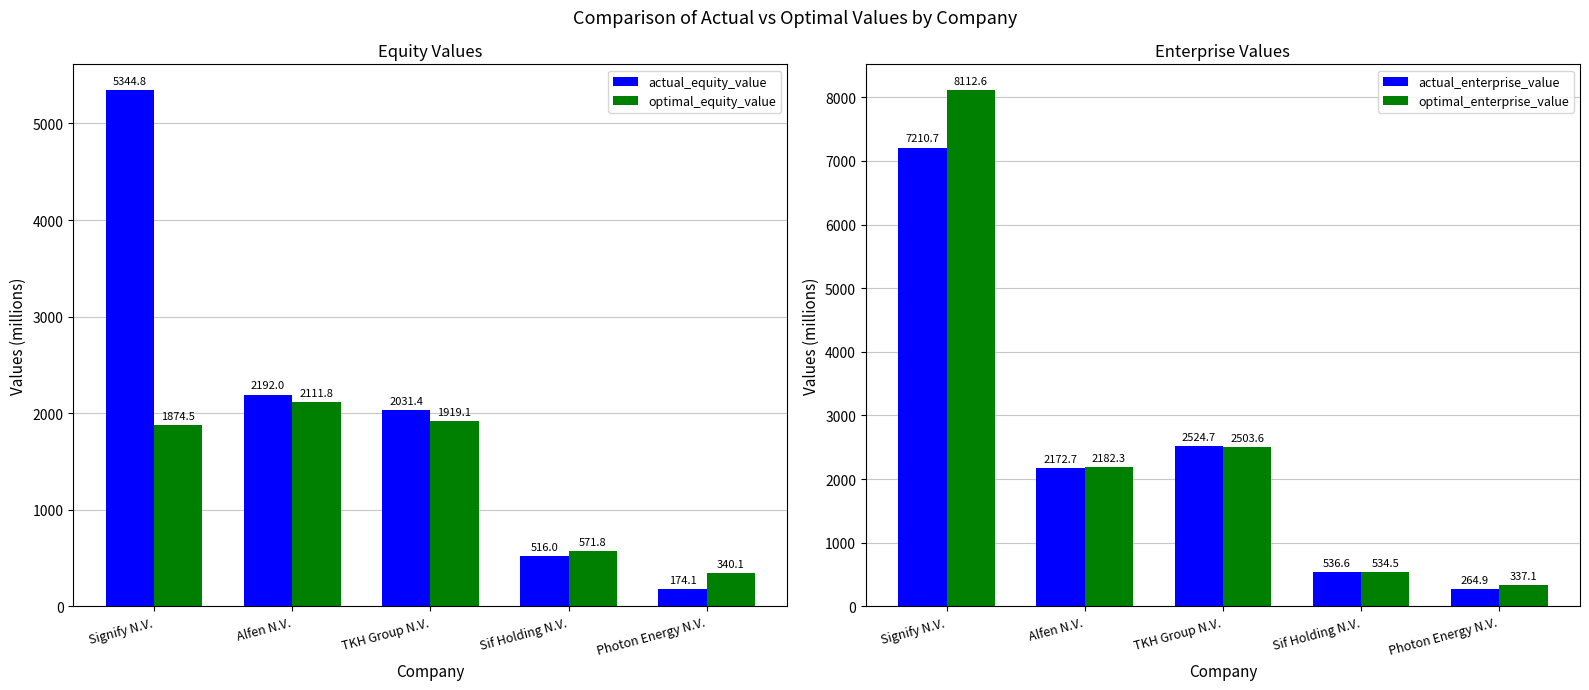

What is the average value of the optimal_enterprise_value series?

2734.0